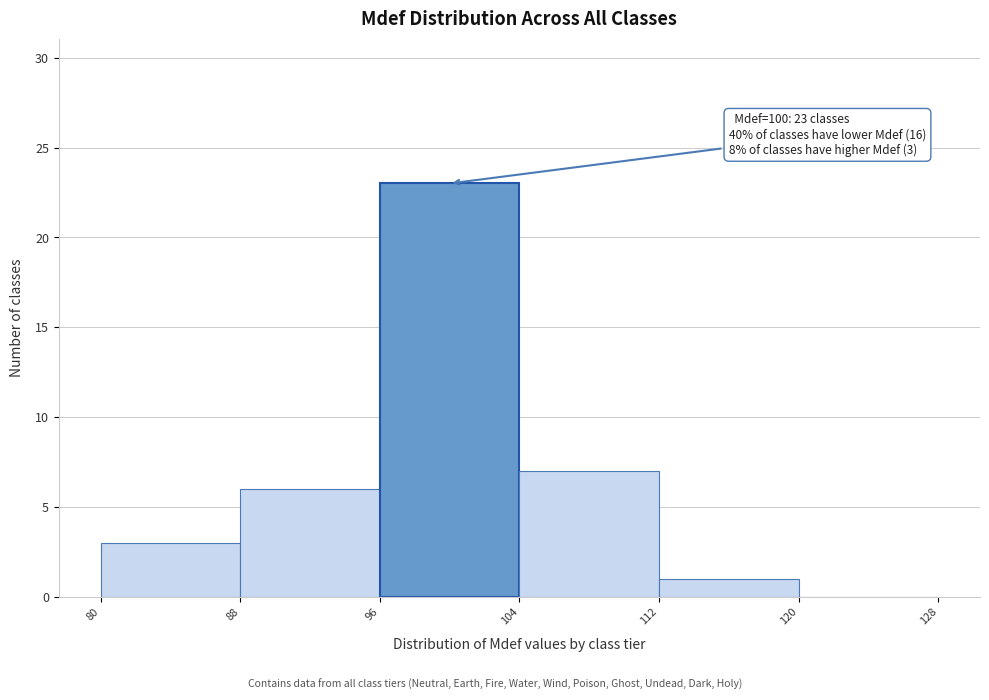

Which range on the x-axis has the tallest bar?

96 to 104